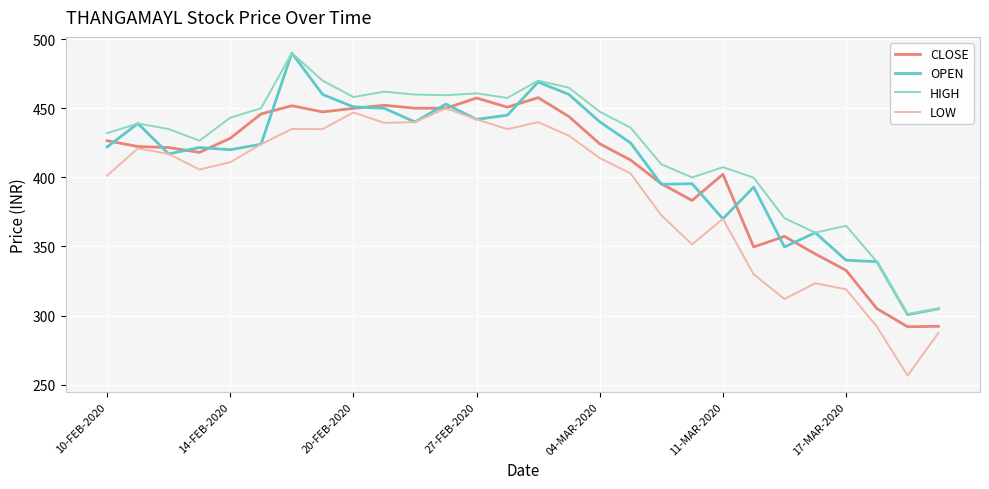

What is the greatest value displayed?

490.0